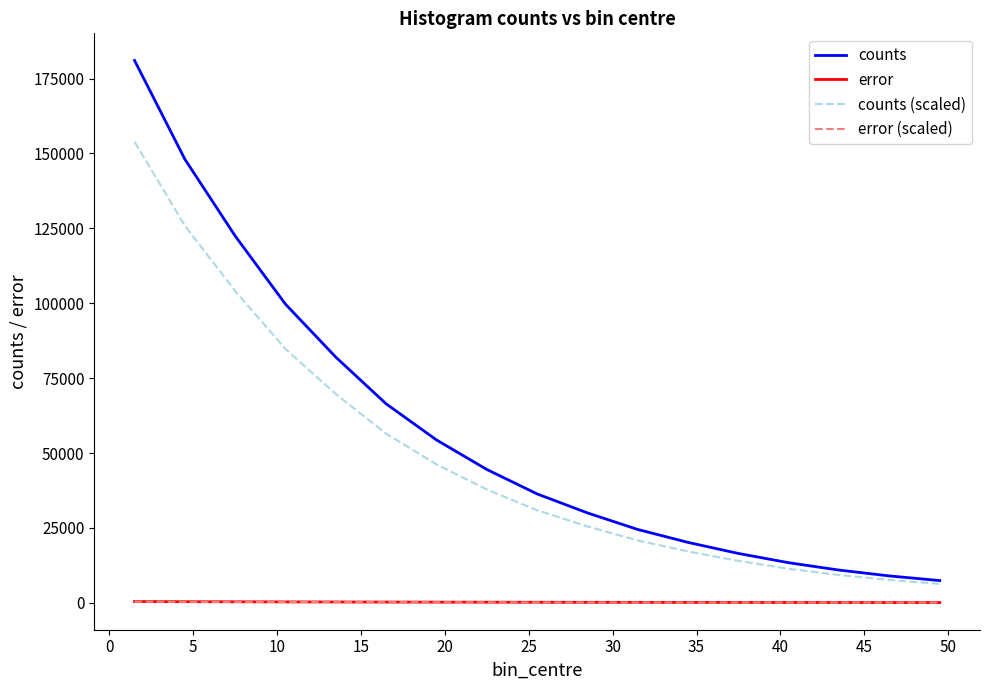

True or false: counts and error intersect in this chart.

False